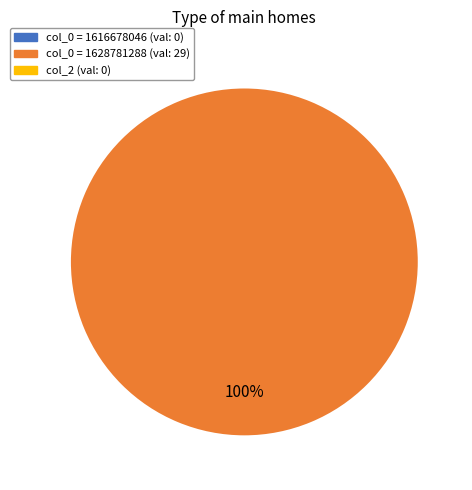

Does any single category account for the majority?

Yes